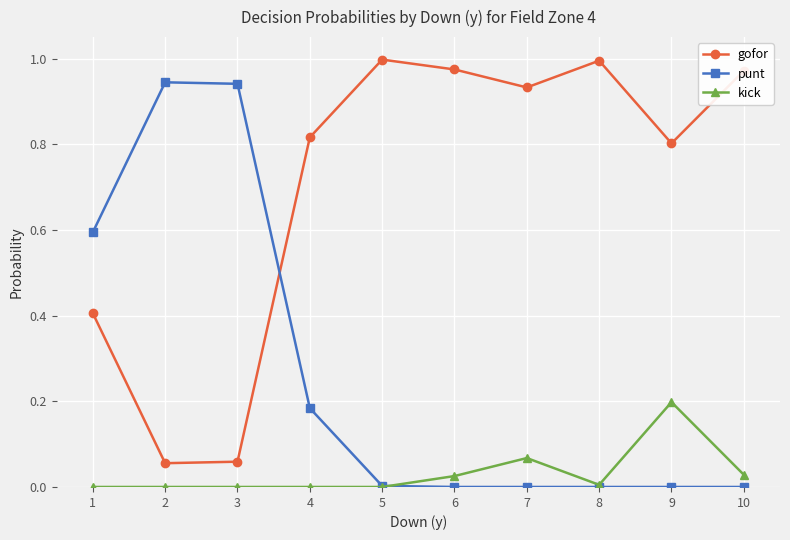

Rank the series at 9 from lowest to highest value.

punt, kick, gofor